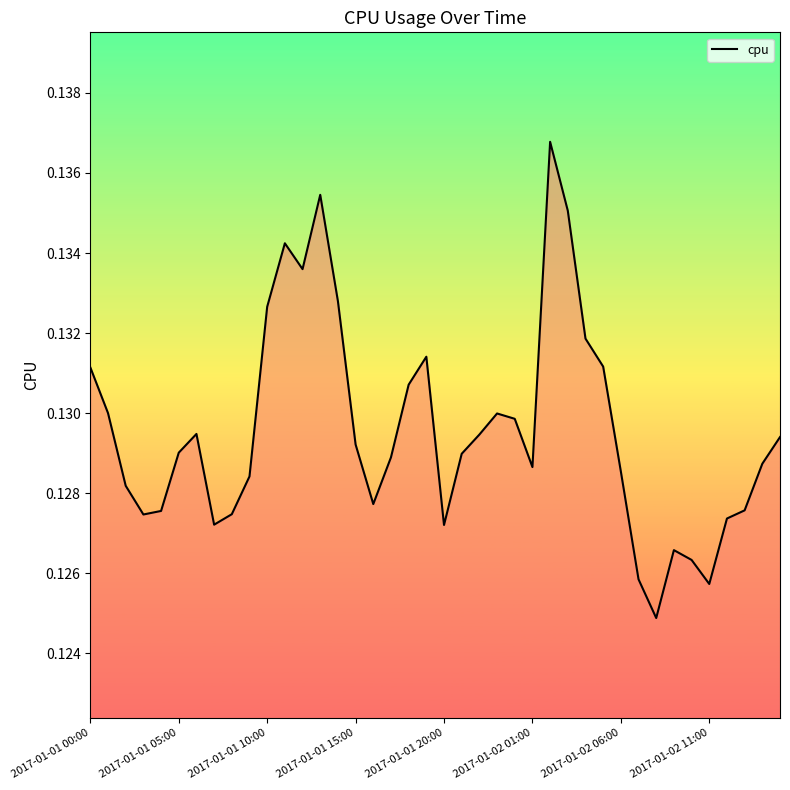

How many lines are shown in the chart?

1